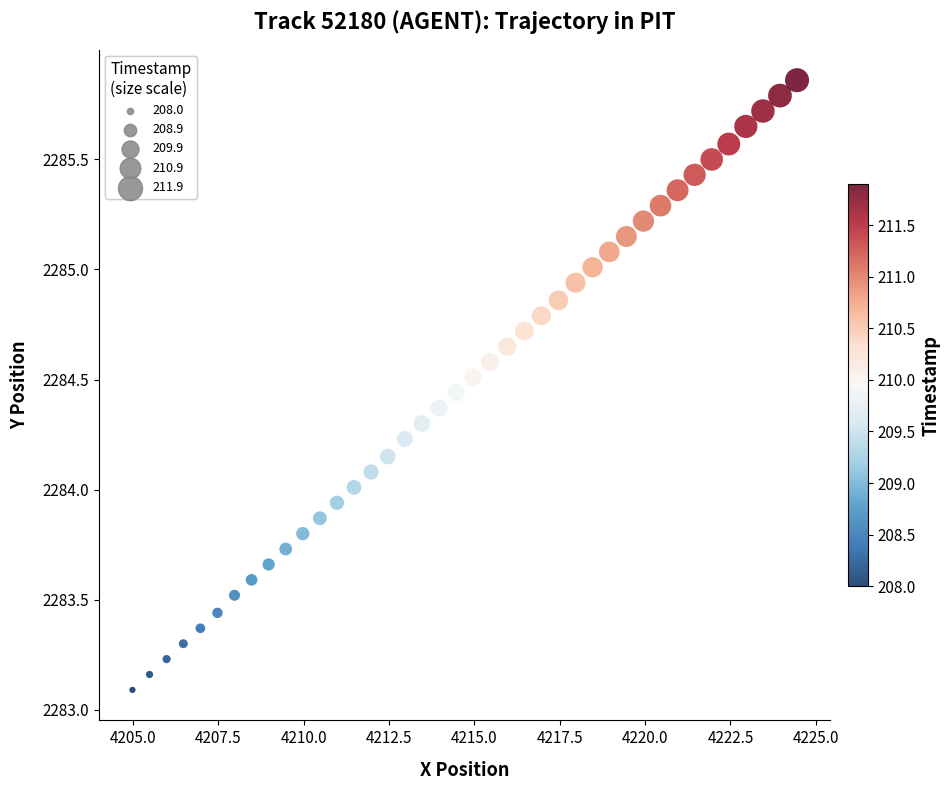

What is the range of X values (max minus min)?

19.5